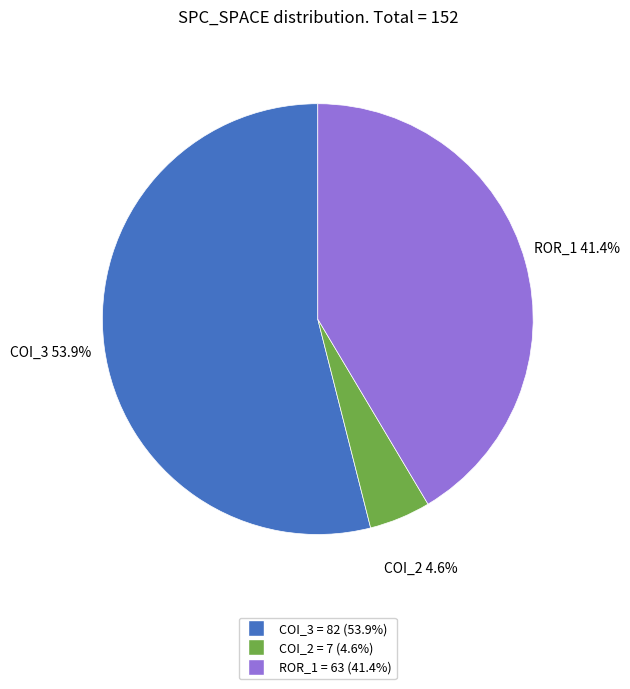

Is there a majority slice in this chart?

Yes